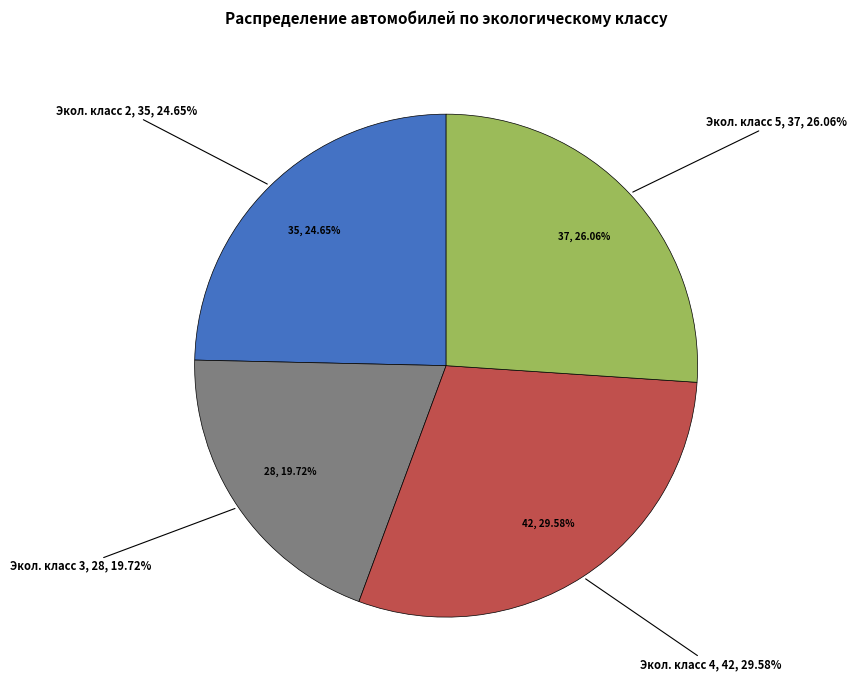

What percentage is the 3 slice, to the nearest percent?

20%